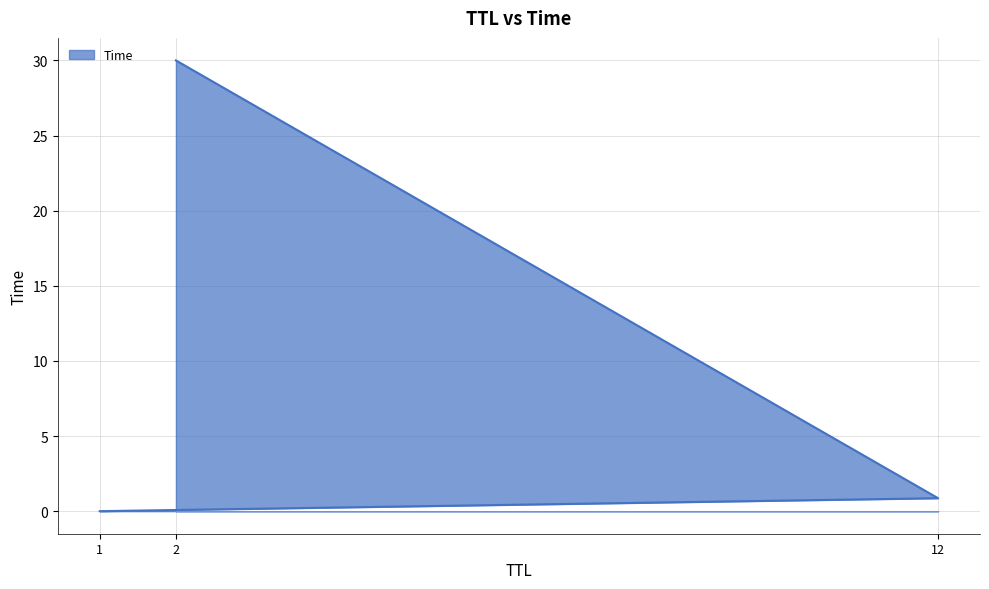

What is the sum of all values?

30.9